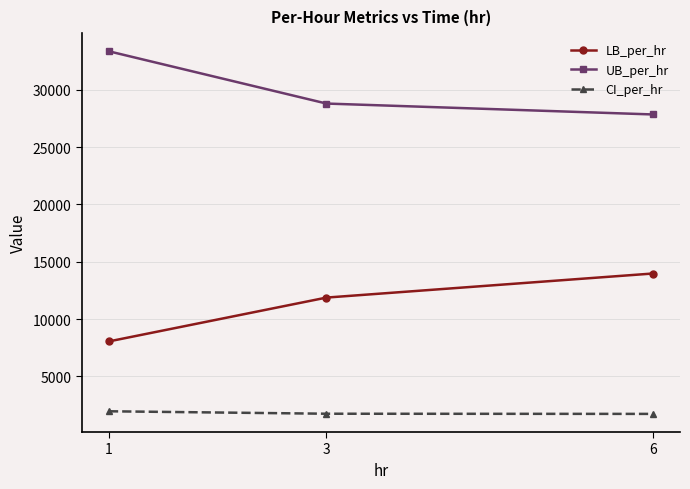

The value of UB_per_hr at 6 is 45097.9. True or false?

False